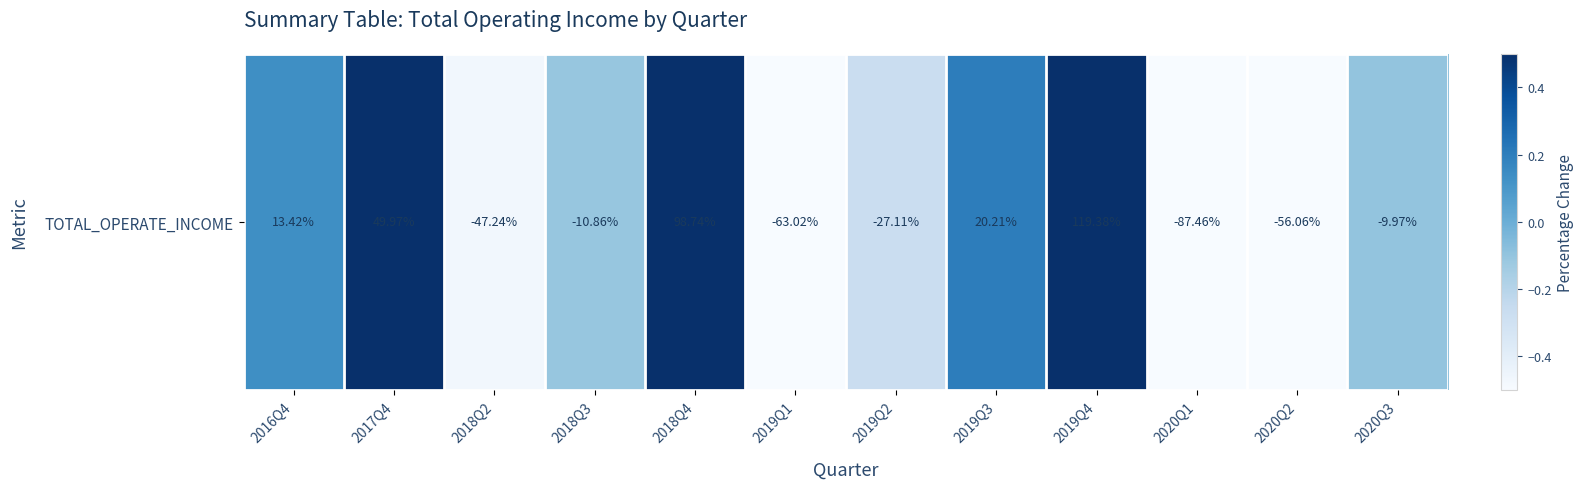

List the labels in order of value, smallest first.

2020Q1, 2019Q1, 2020Q2, 2018Q2, 2019Q2, 2018Q3, 2020Q3, 2016Q4, 2019Q3, 2017Q4, 2018Q4, 2019Q4